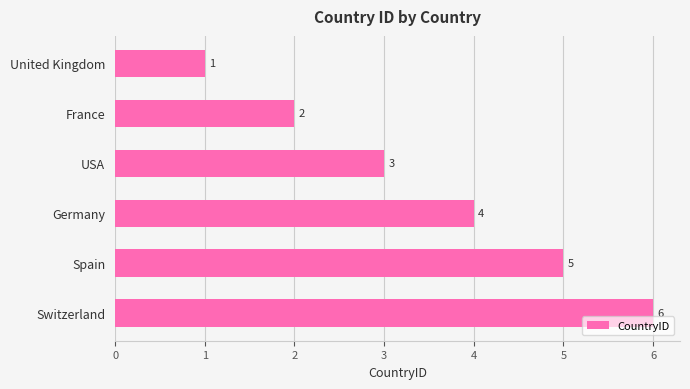

What is the change in value from United Kingdom to Switzerland?

+5